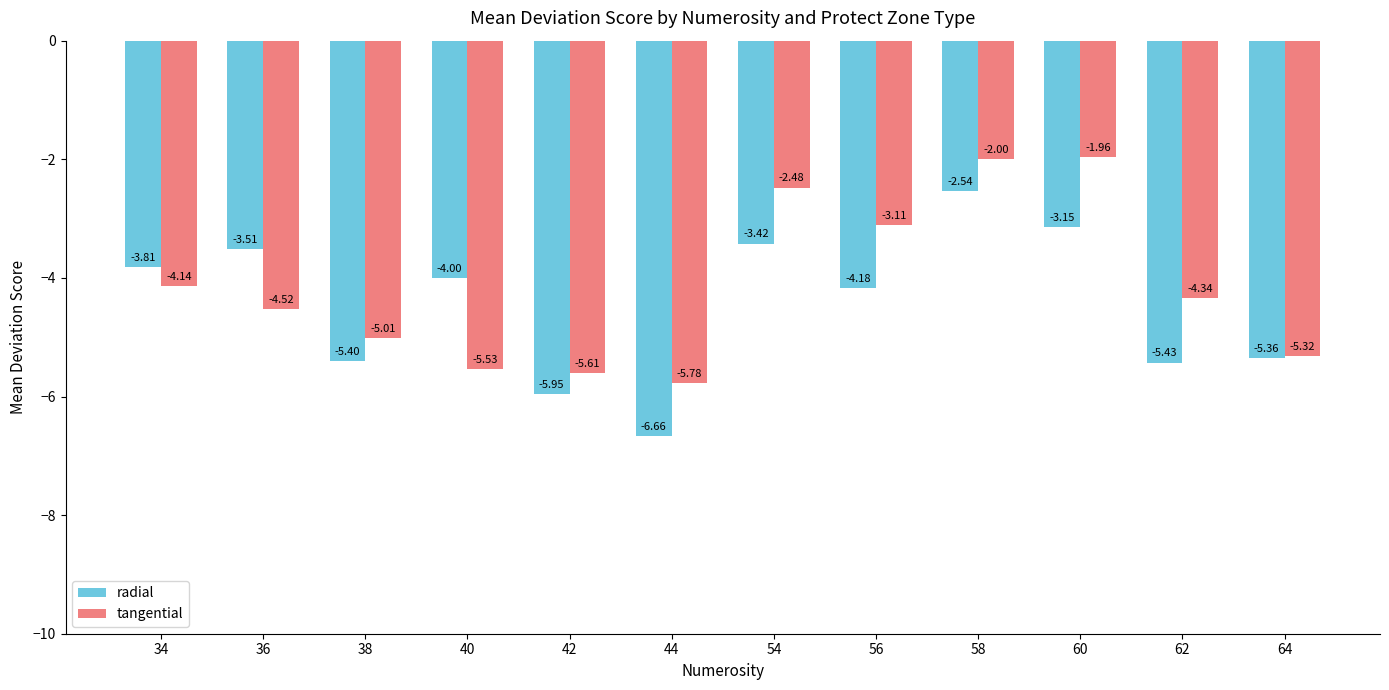

What is the total value across all series at 56?

-7.3